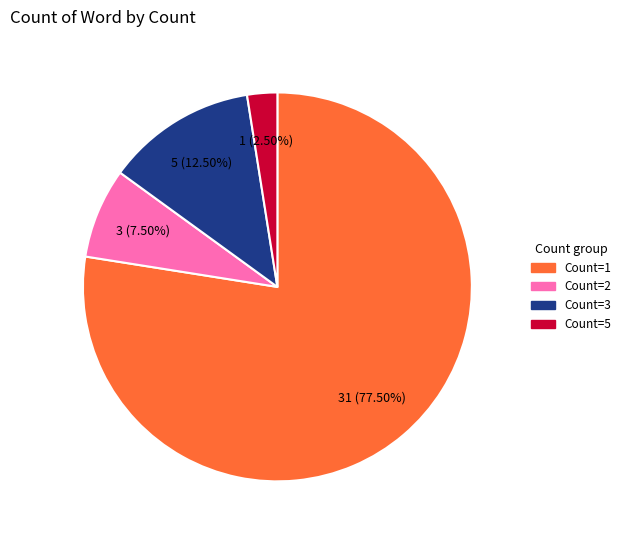

Is there a majority slice in this chart?

Yes